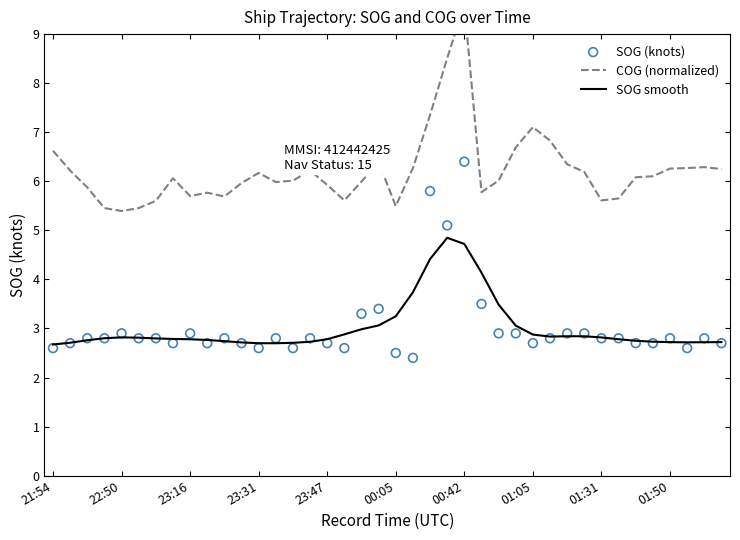

At how many categories does at least one series exceed 4?

40